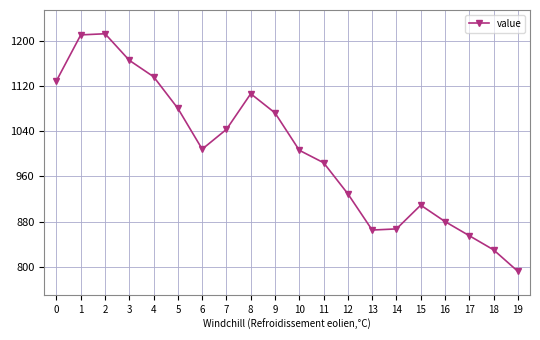

What is the value of the 17th point from the left?

880